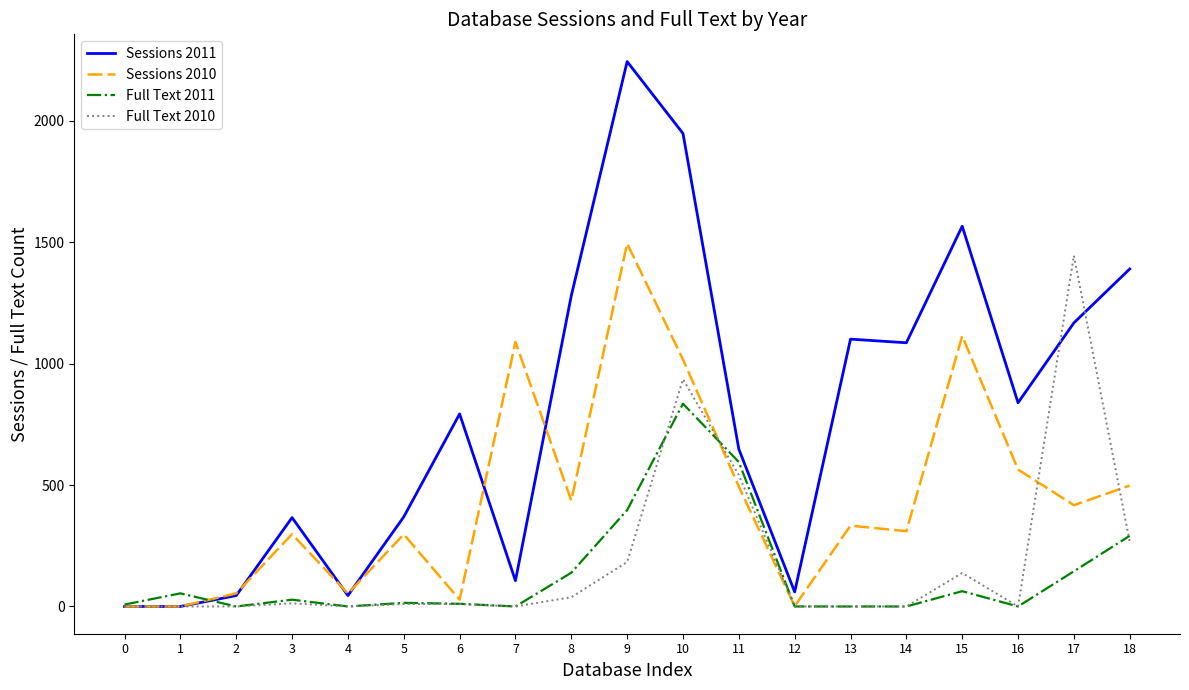

True or false: Sessions 2011 and Full Text 2011 cross at least once.

True